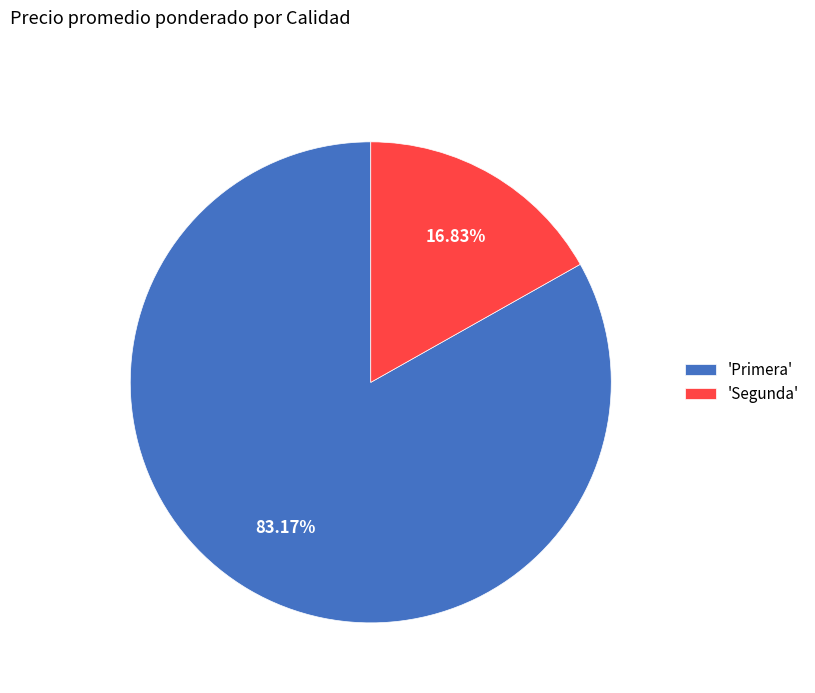

How many slices are in this pie chart?

2